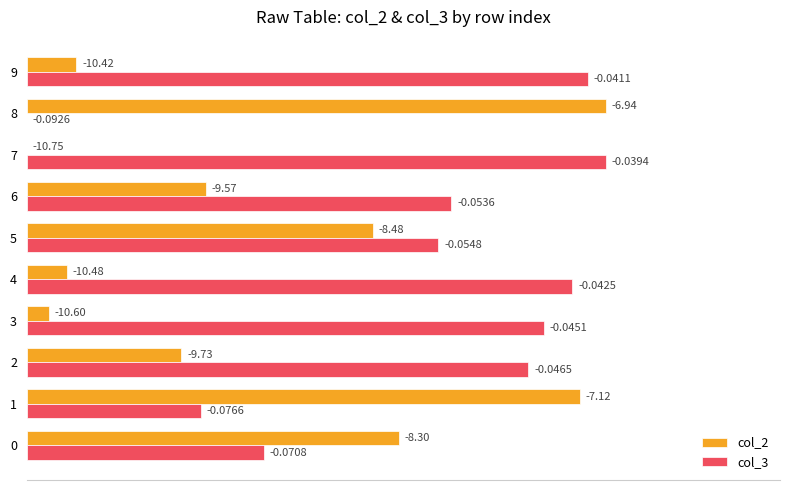

What are all the series names shown in the legend?

col_2, col_3